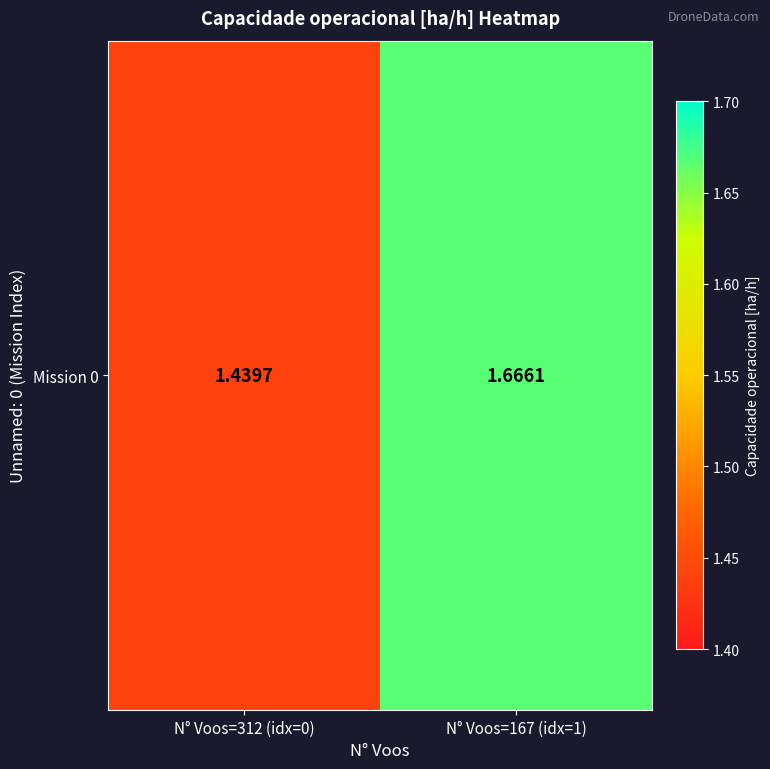

Reading left to right, what are all the values shown in this chart?

N° Voos=312 (idx=0)=1.4	N° Voos=167 (idx=1)=1.7